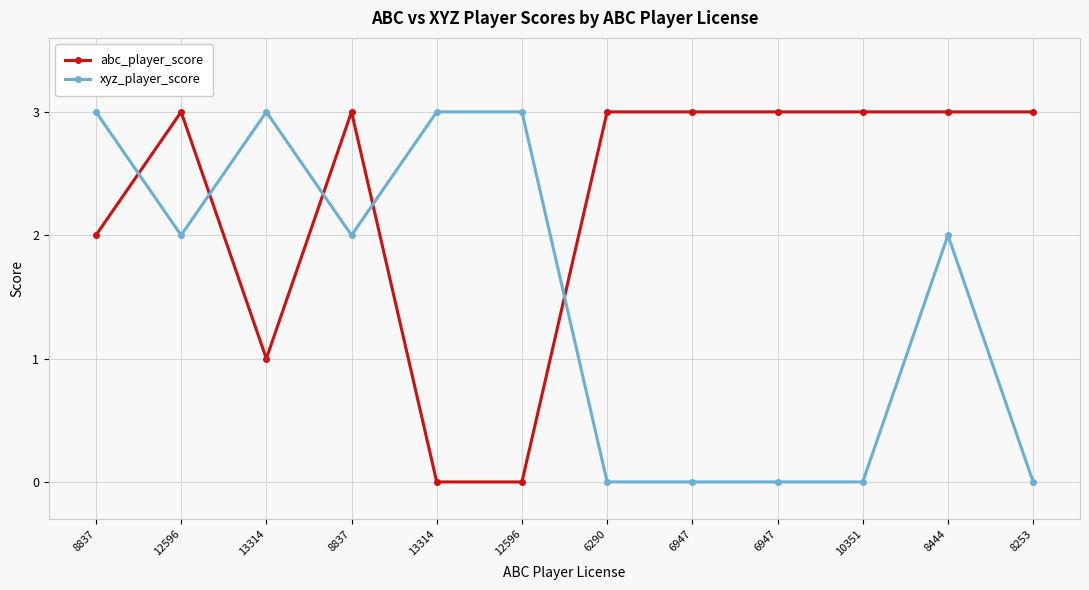

What are all the series names shown in the legend?

abc_player_score, xyz_player_score